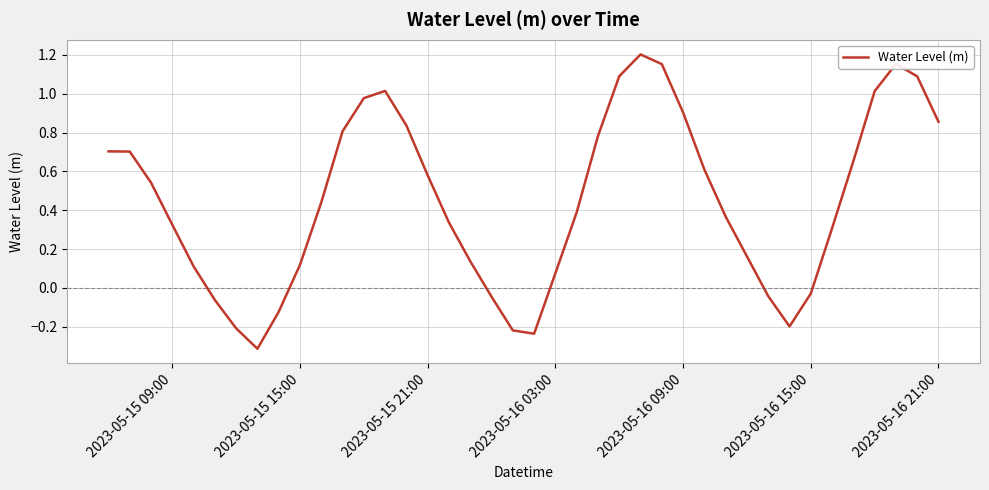

What is the difference between the second highest and second lowest values?

1.4